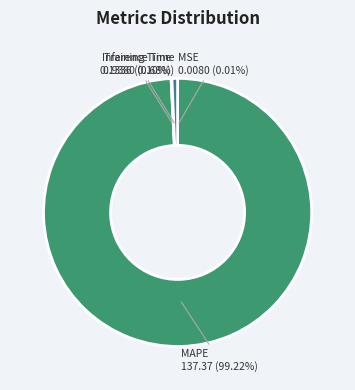

Which slice is the largest?

MAPE